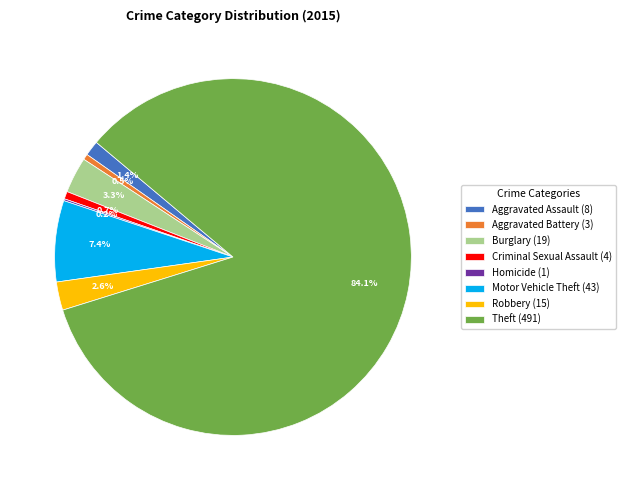

To the nearest percent, what percentage of the pie is Robbery?

3%